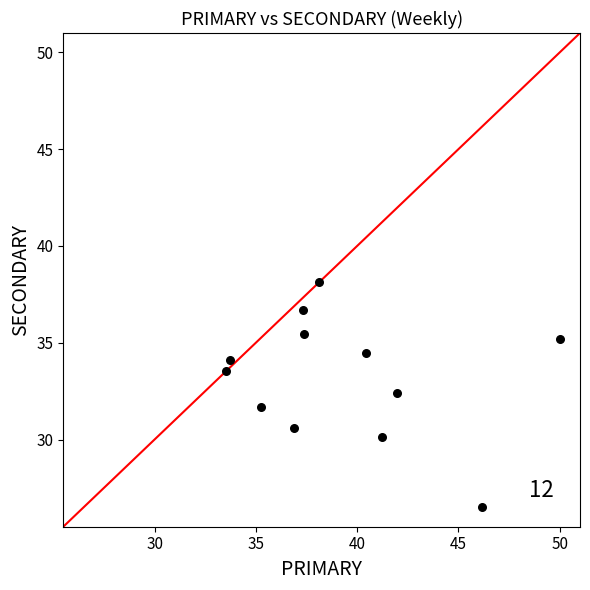

What is the average Y value?

33.2